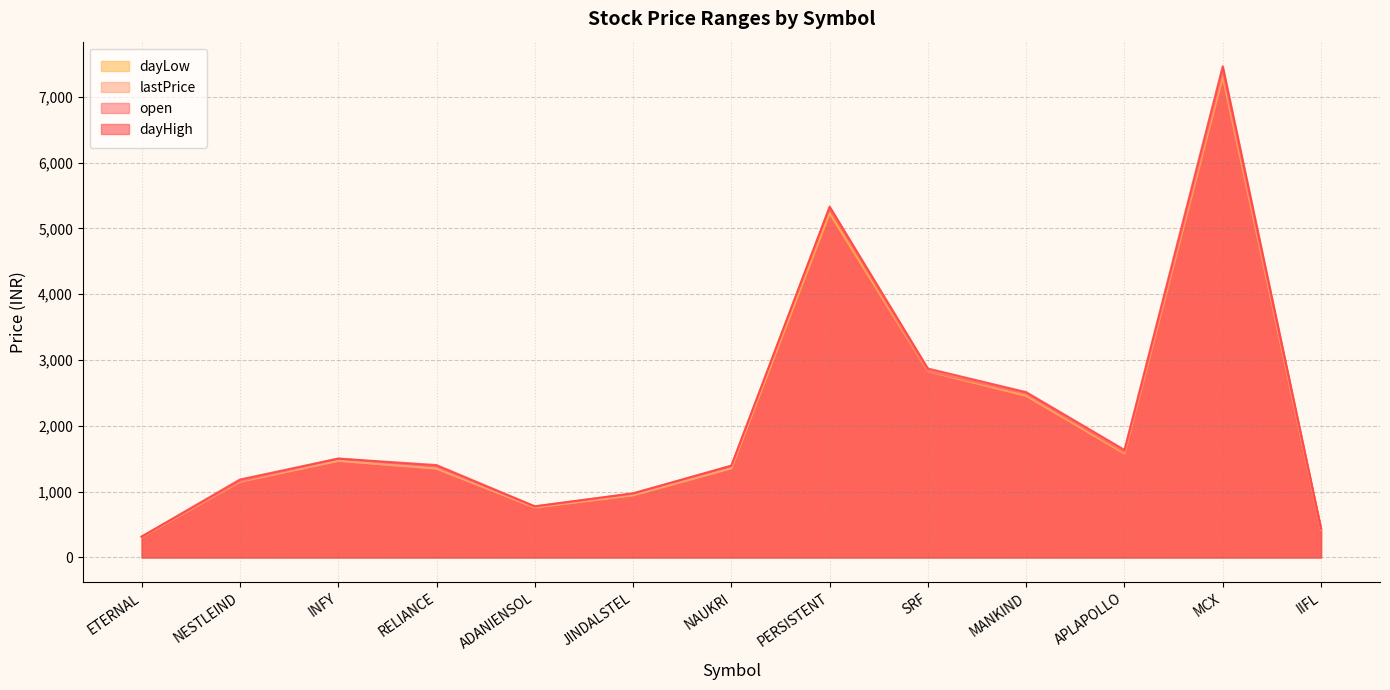

What is the maximum value shown in the chart?

7463.0